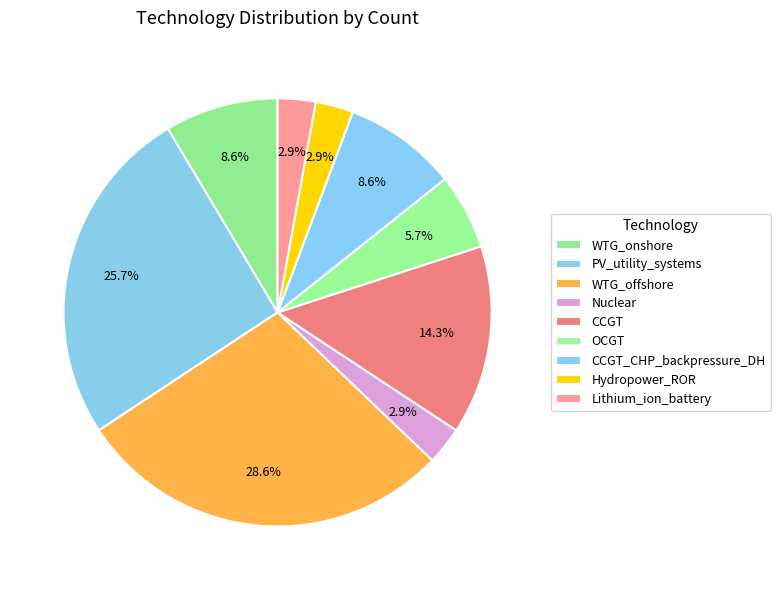

What portion of the pie excludes WTG_onshore?

91.4%